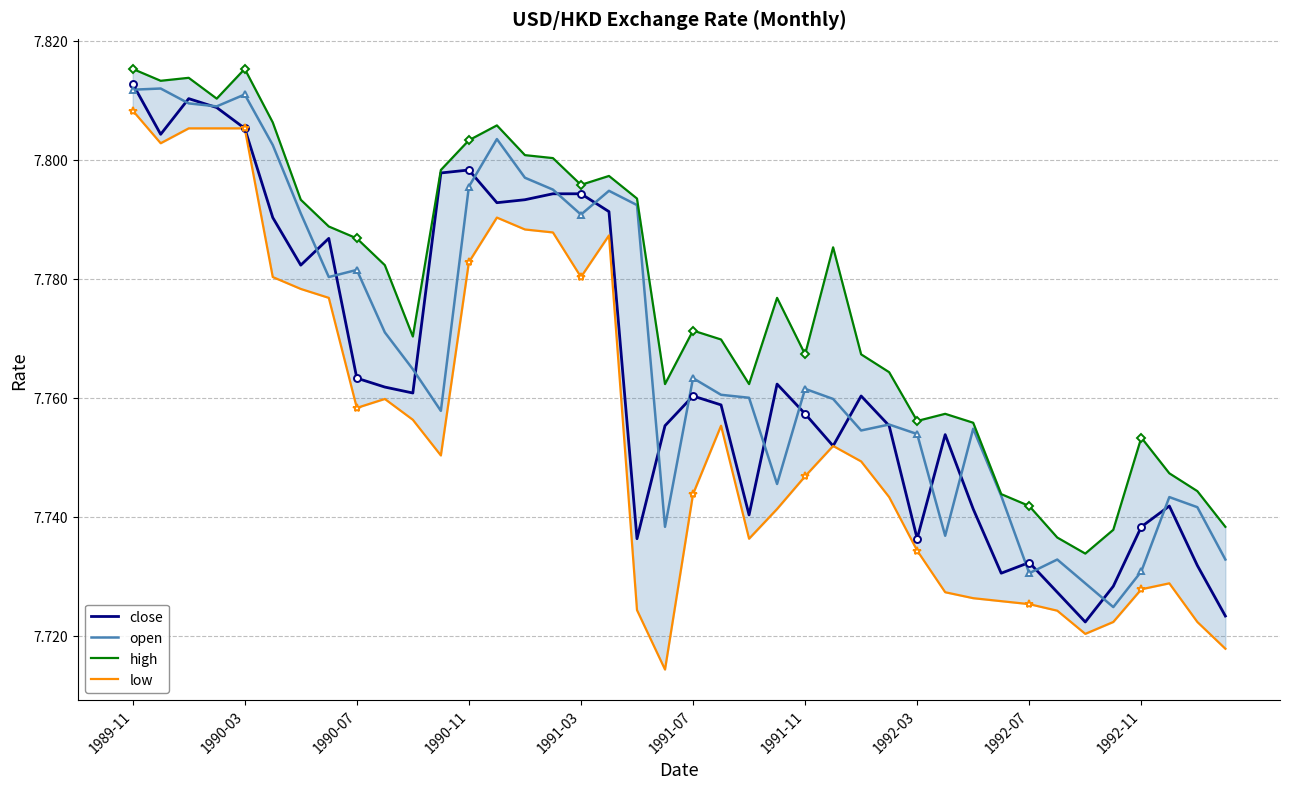

Where is close nearest to the value 7?

34